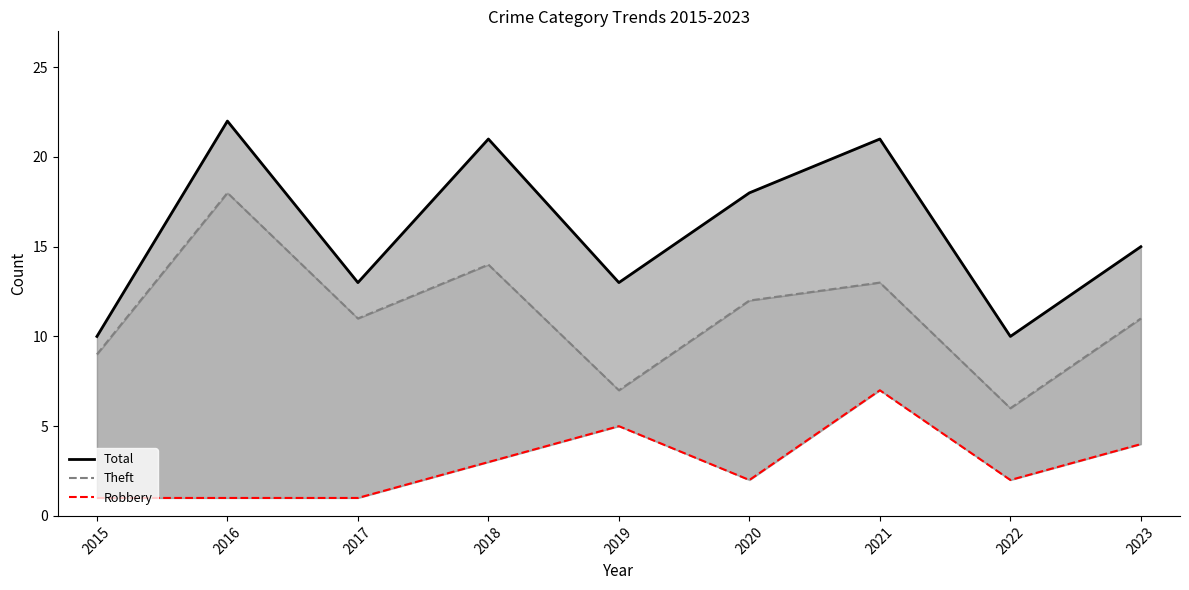

True or false: Robbery and Theft intersect in this chart.

False